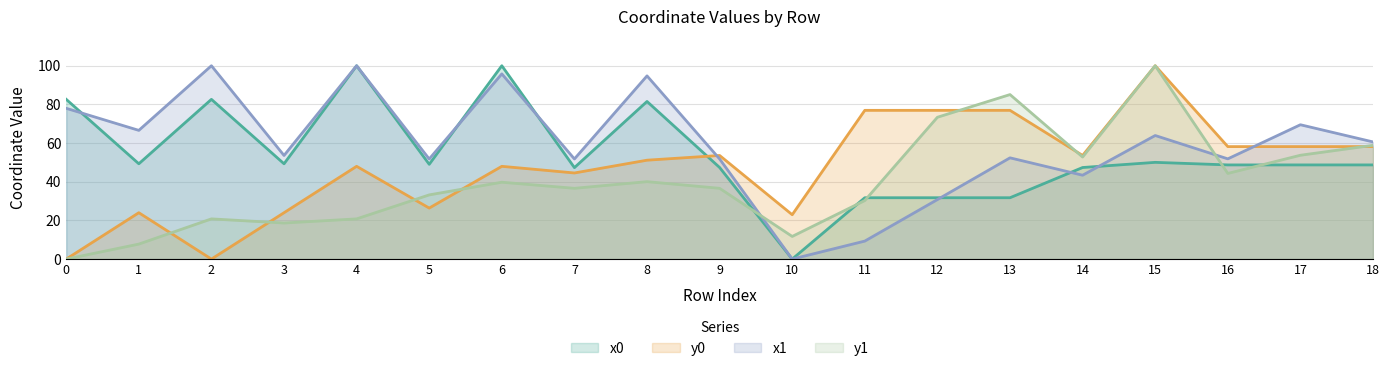

How many interior local peaks does the y1 series have?

5